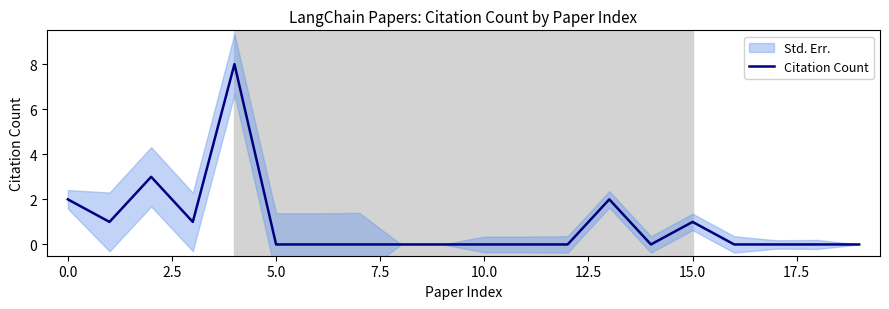

How many points are lower than both their immediate neighbors (excluding endpoints)?

3